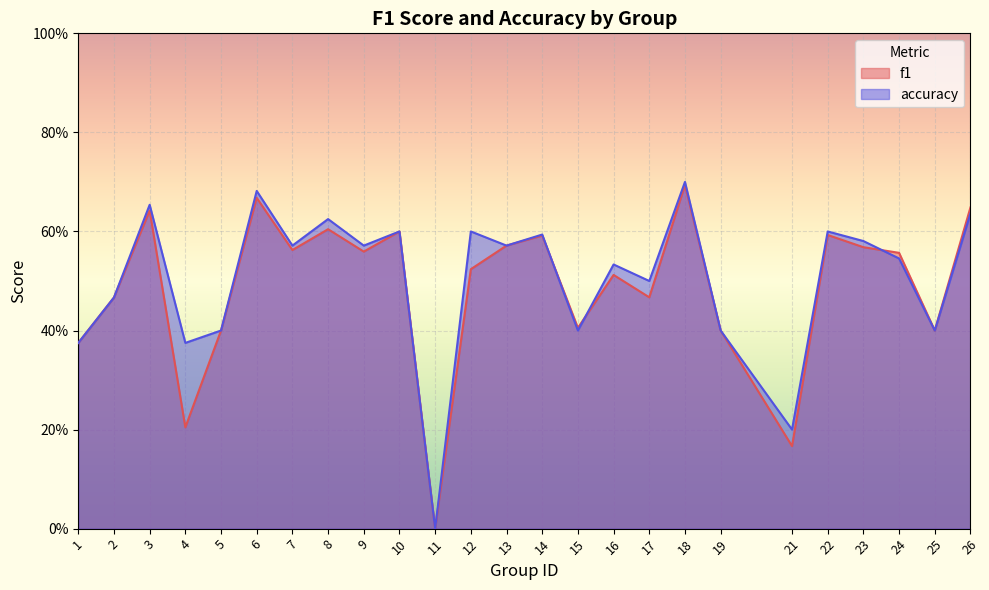

At 7, list the series in order from smallest to largest.

f1, accuracy